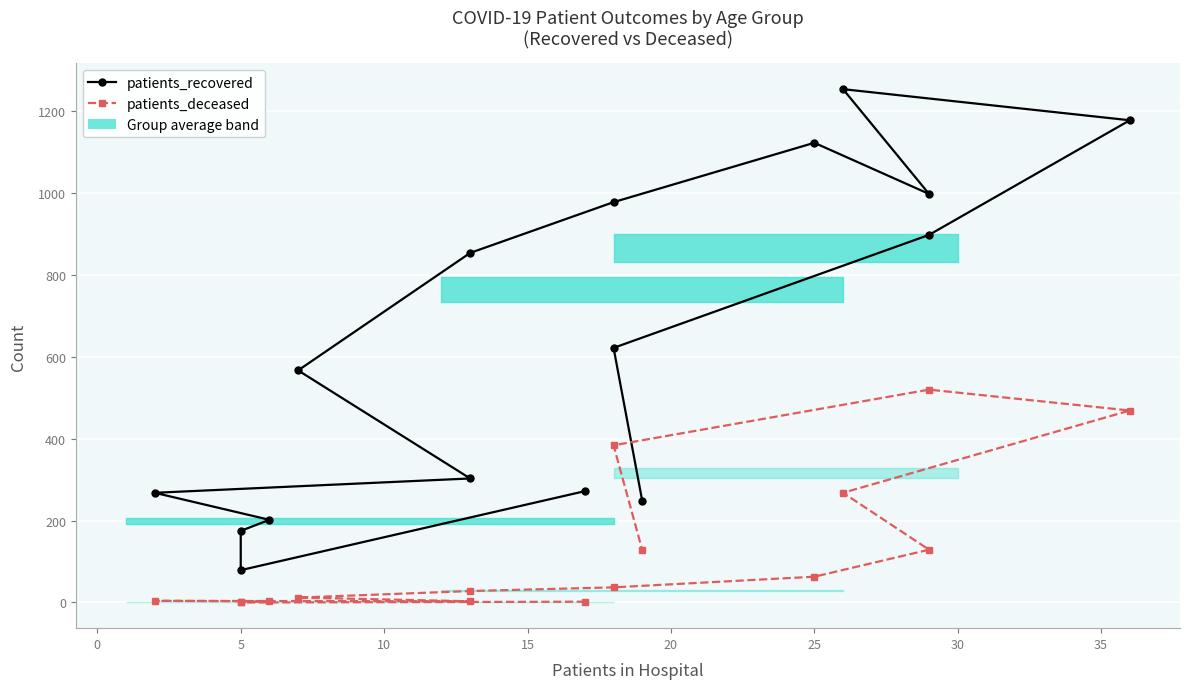

What are all the series names shown in the legend?

patients_recovered, patients_deceased